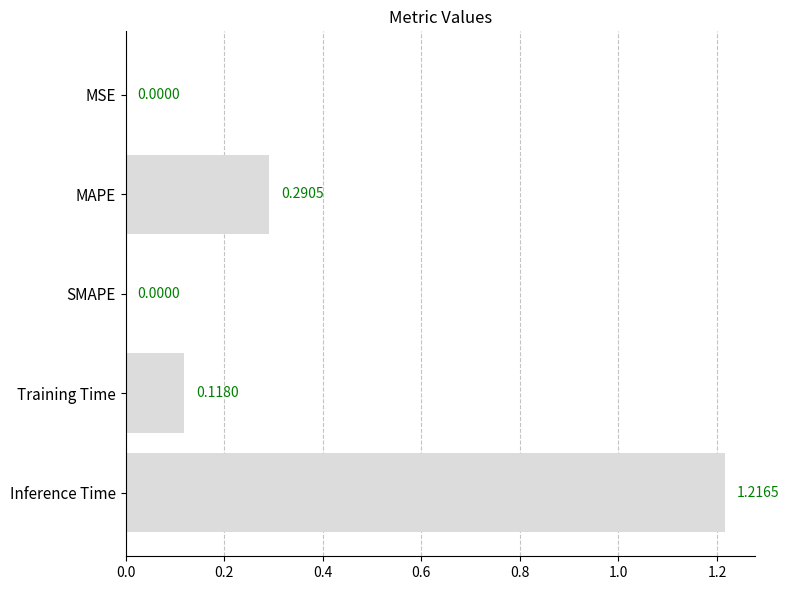

What is the sum of all values?

1.6